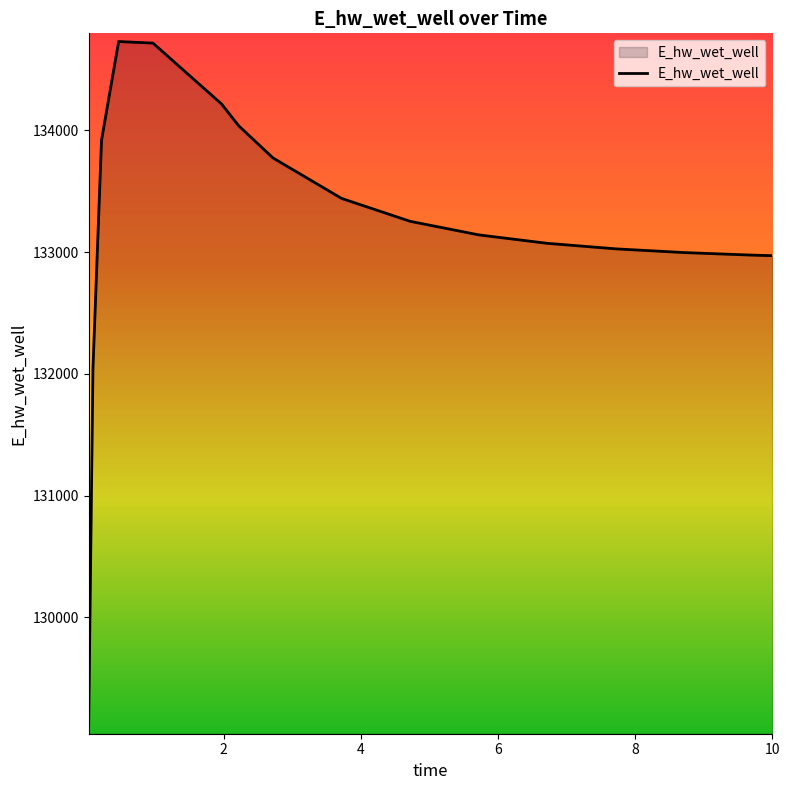

What is the maximum value shown in the chart?

134729.0